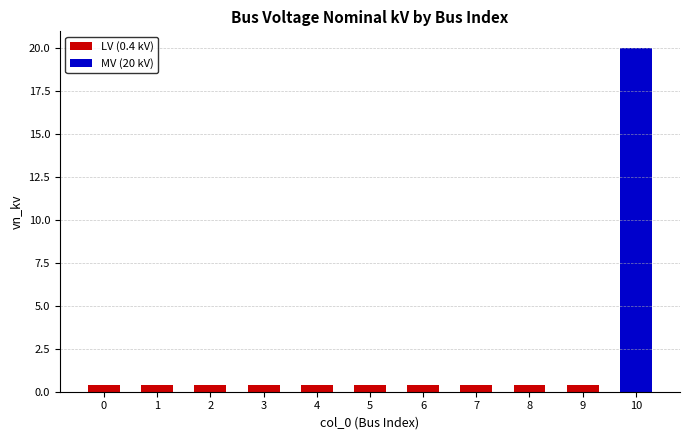

What is the sum of the values at 2 and 10?

20.4